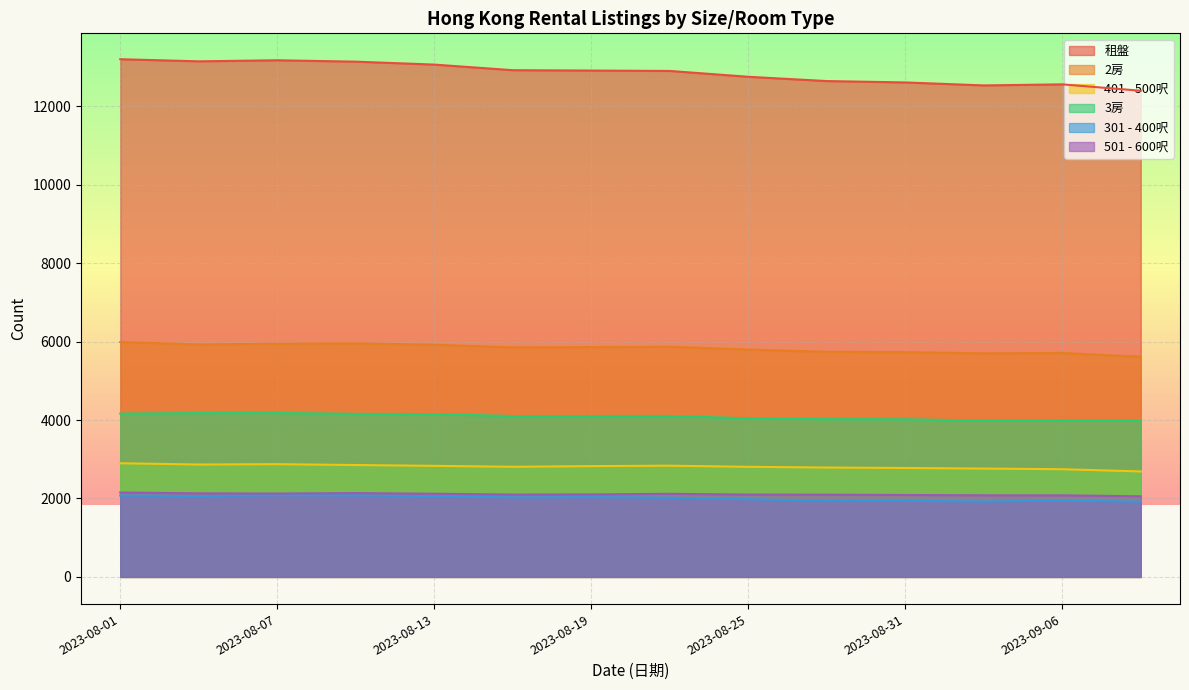

Which series has the largest total across all categories?

租盤